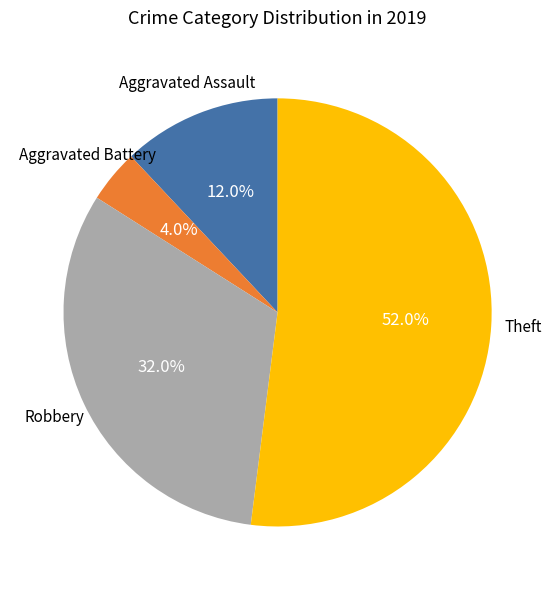

Does any single category account for the majority?

Yes